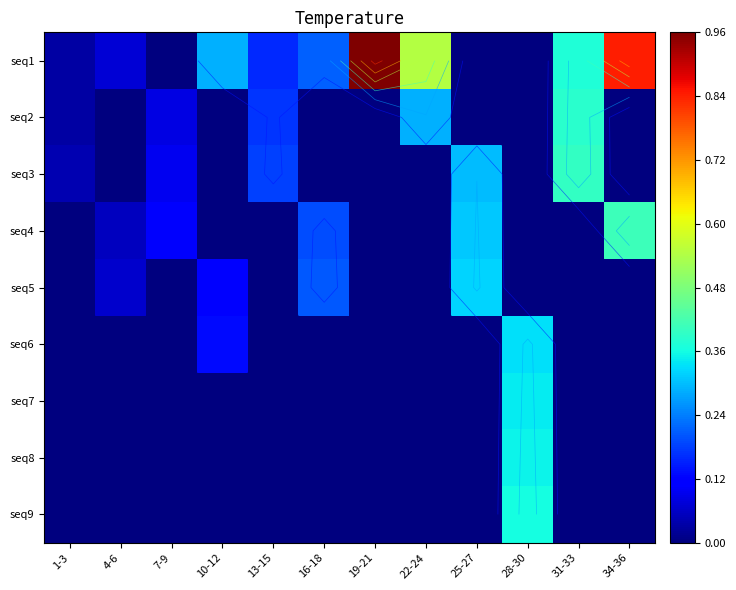

What is the average value of the seq3 series?

0.1